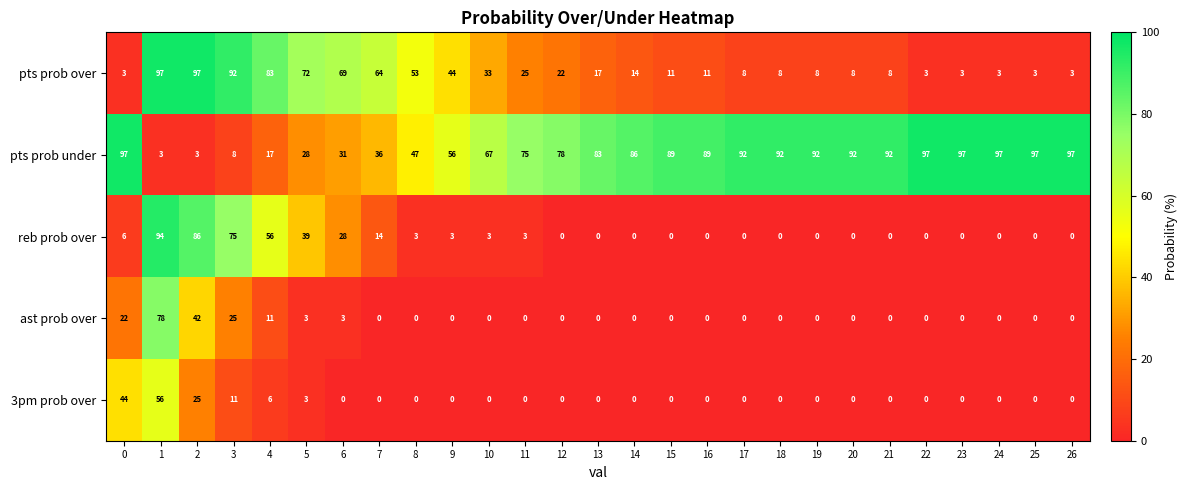

What is the difference between the maximum and second lowest values in the pts prob over series?

94